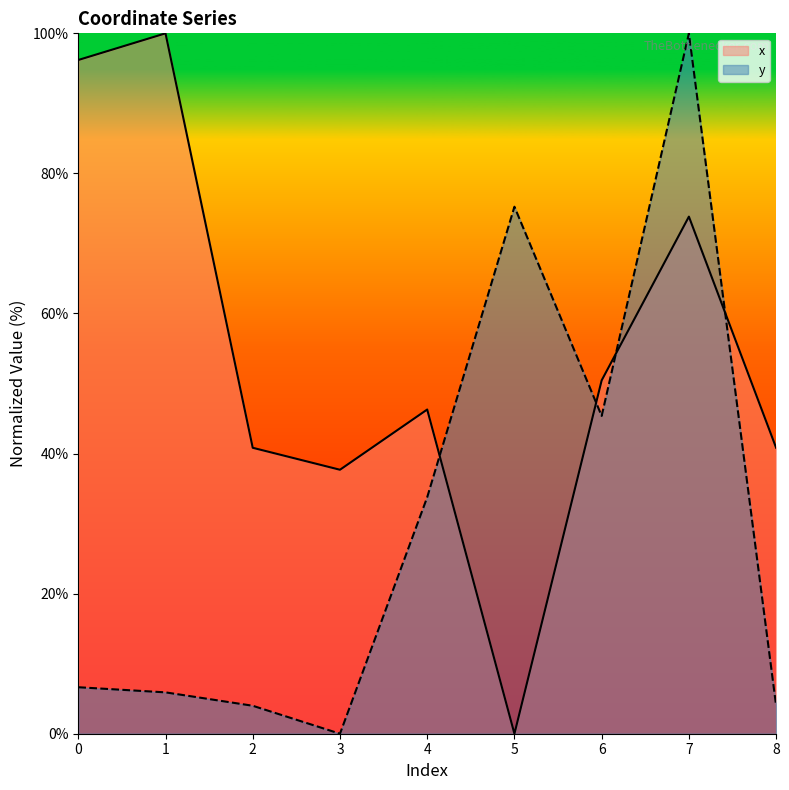

How many interior local valleys does the x series have?

2